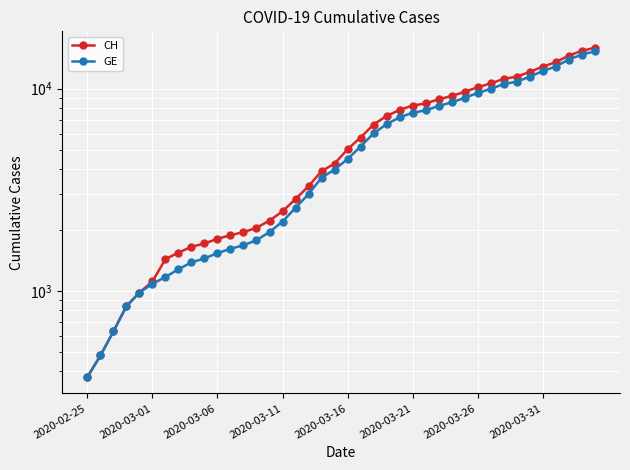

What is the approximate value of GE at 23?

6681